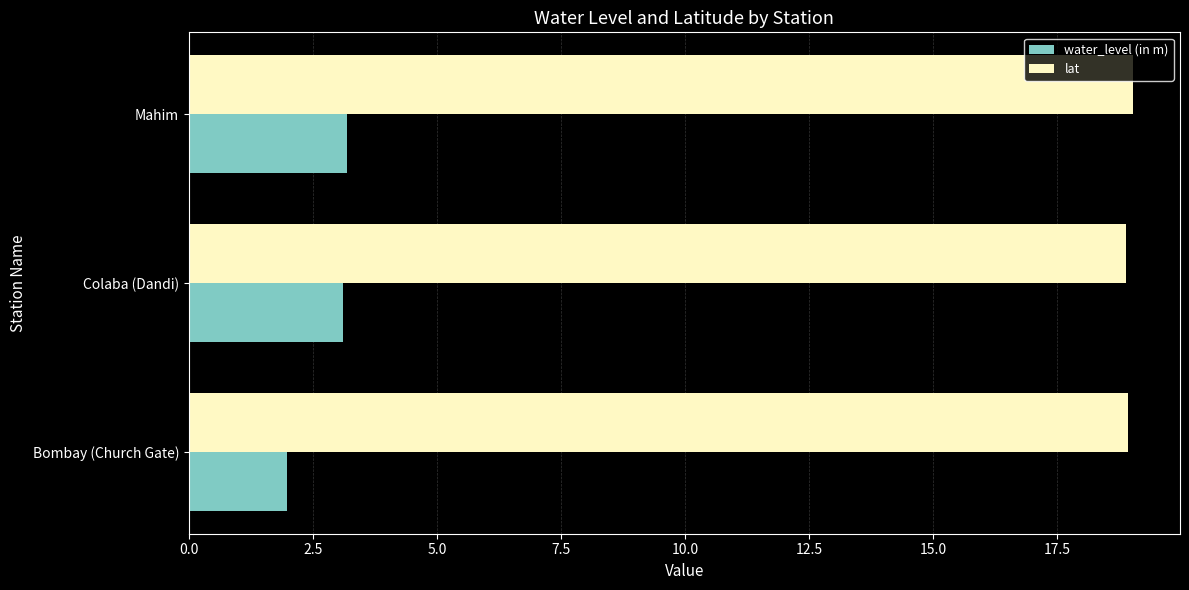

The value of water_level (in m) at Bombay (Church Gate) is 2.0. True or false?

True